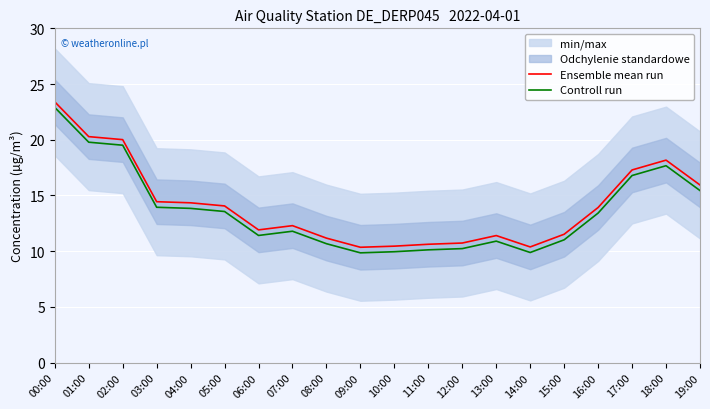

Which series has the largest total across all categories?

Ensemble mean run